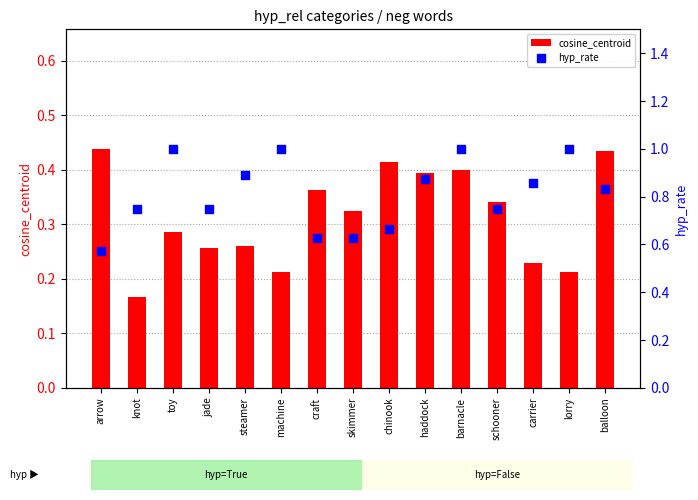

Which series has the largest total across all categories?

hyp_rate